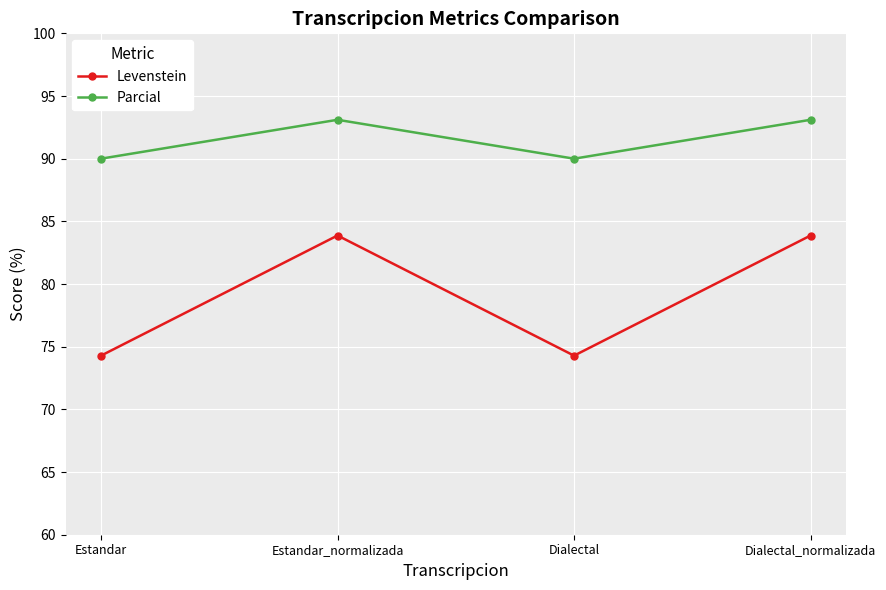

What is the maximum value for Levenstein?

83.9